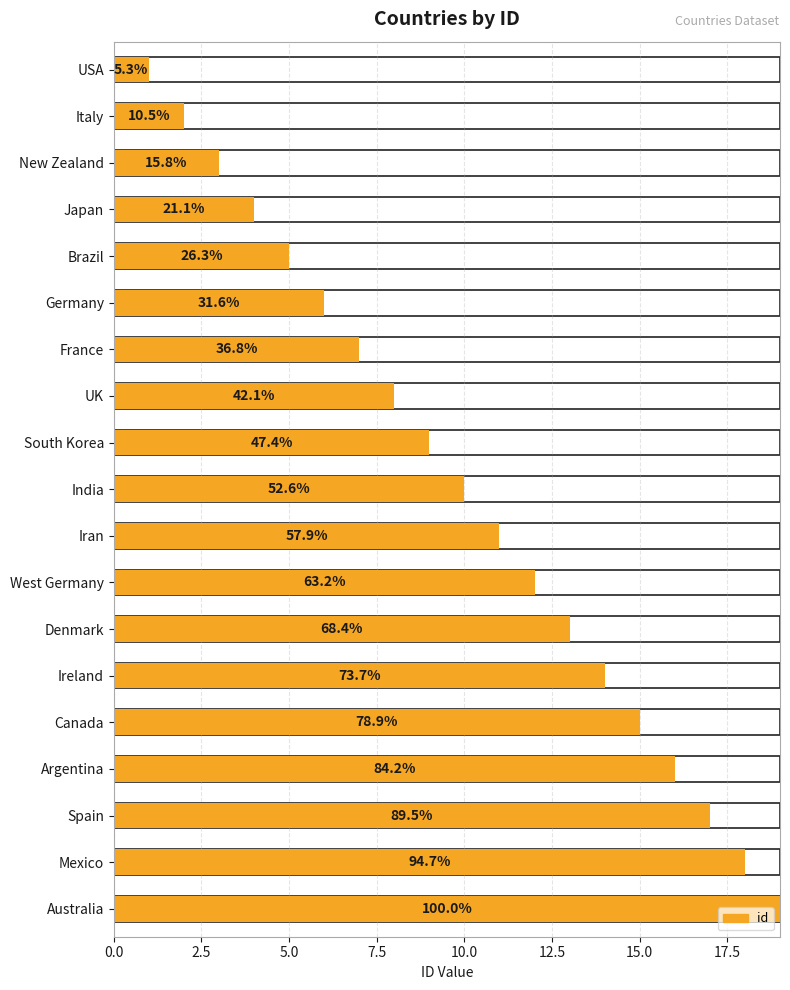

What is the sum of all values?

190